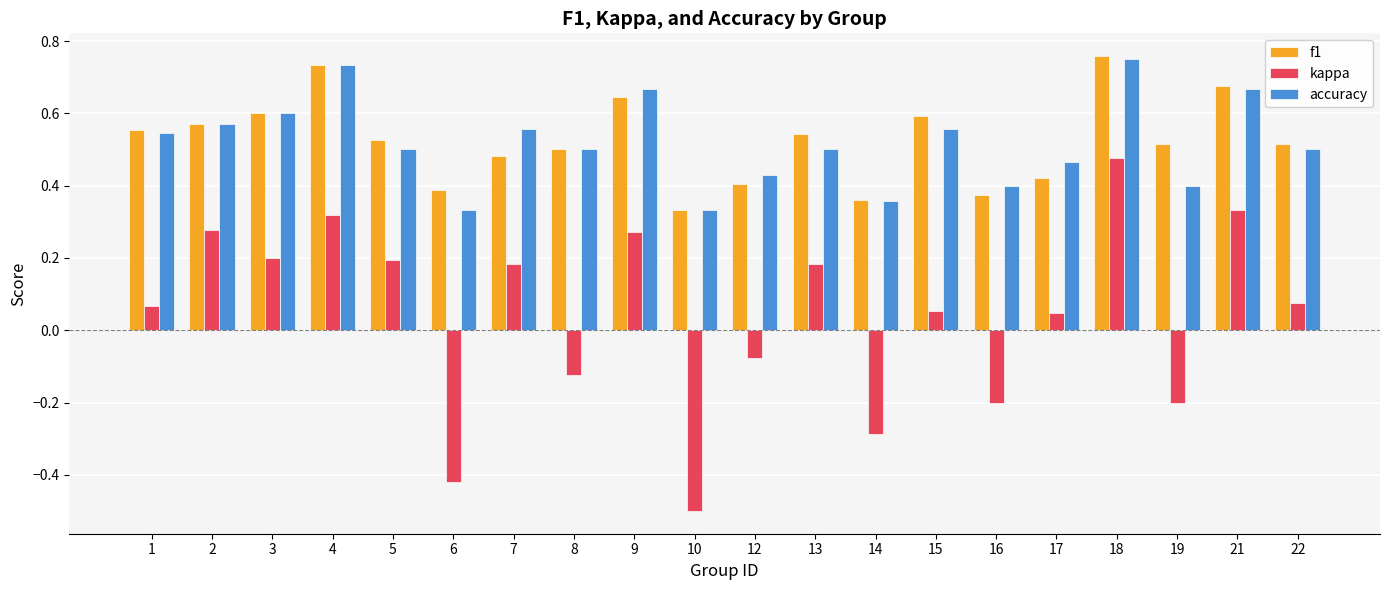

Which series changed the most between 3 and 10?

kappa